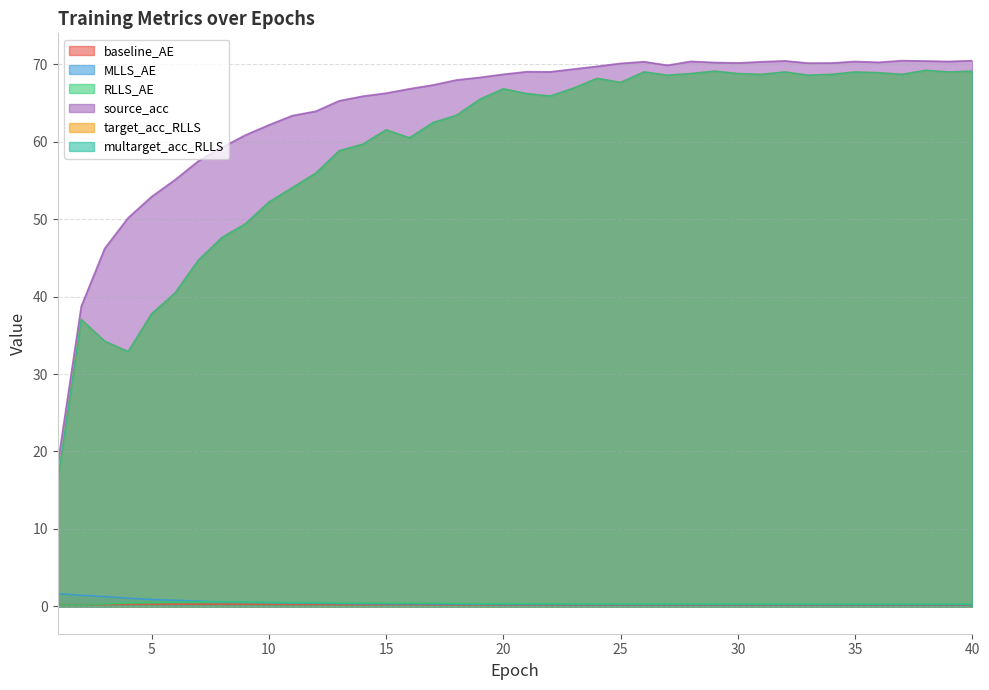

Is it true that baseline_AE equals 0.1 at 20?

False